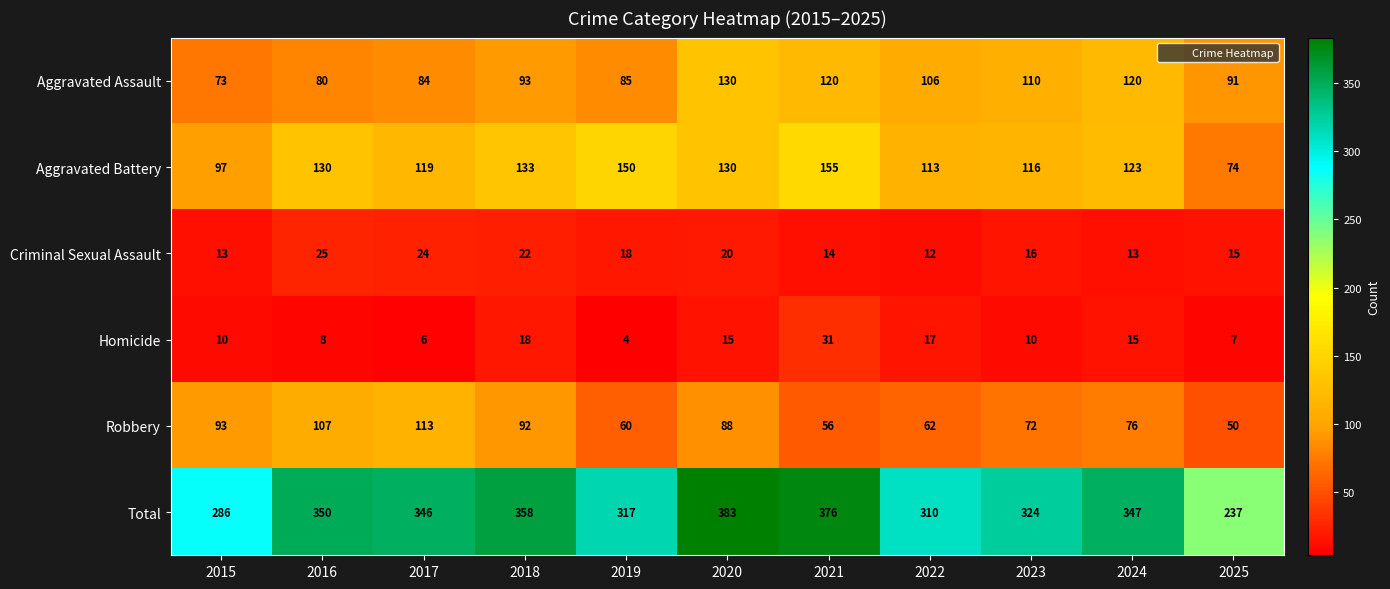

What is the average value of the Homicide series?

13